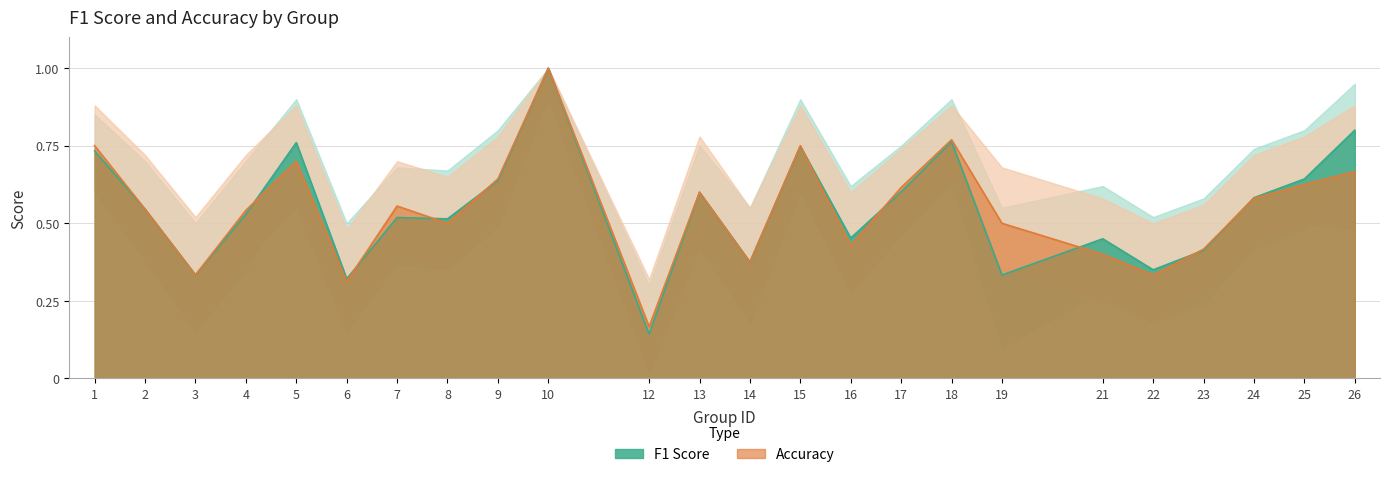

What are all the series names shown in the legend?

F1 Score, Accuracy